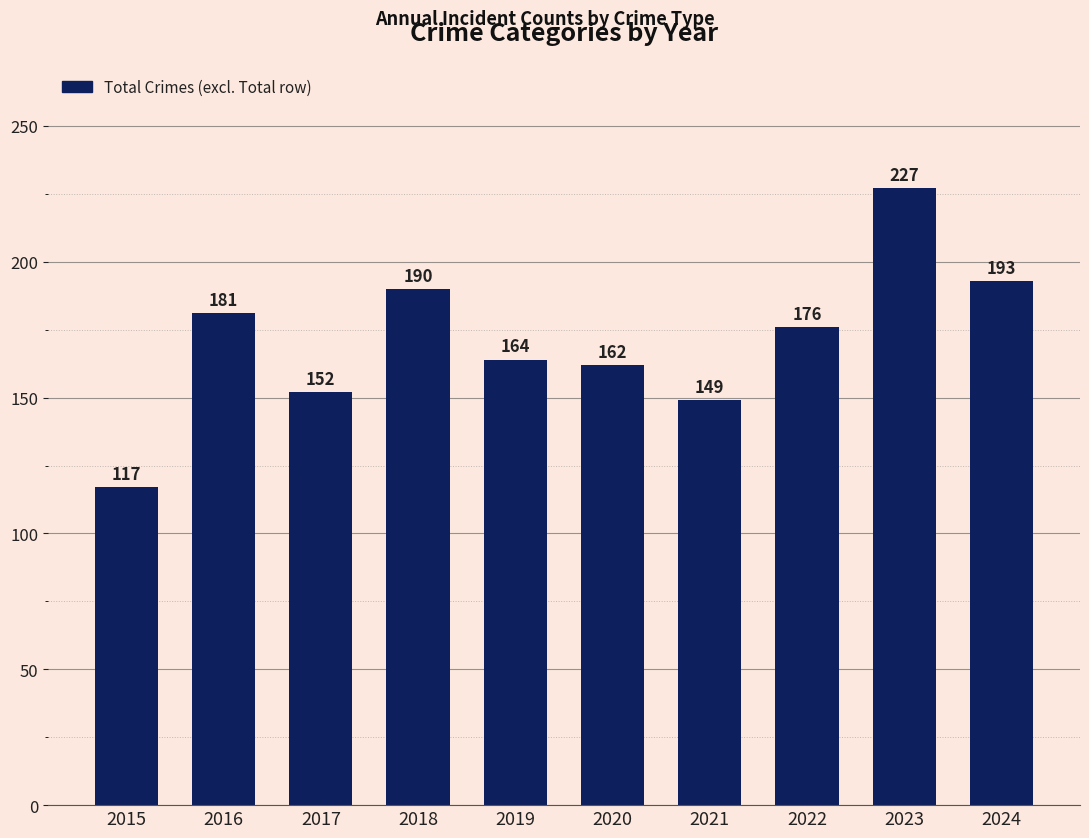

What is the greatest value displayed?

227